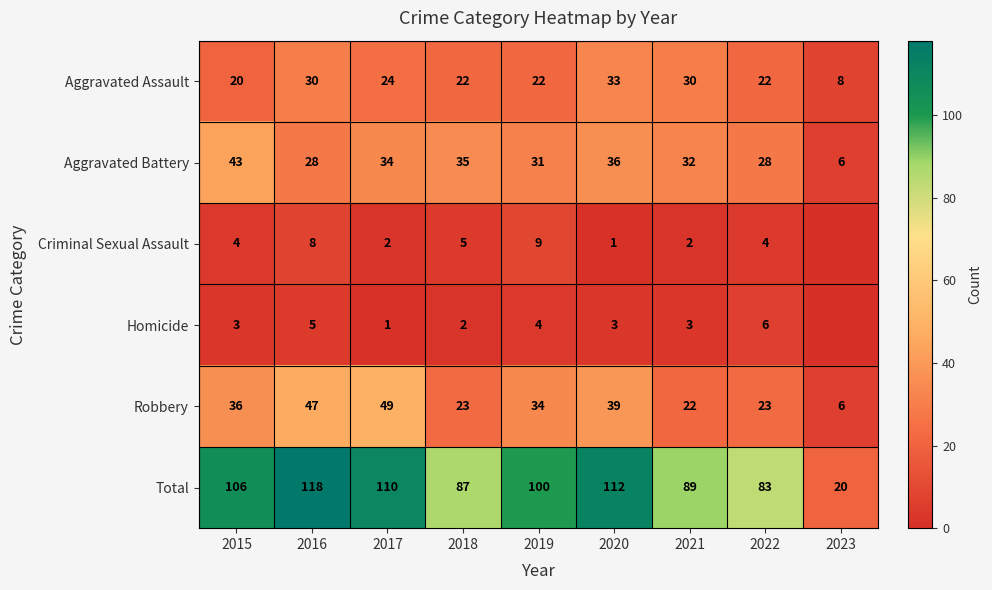

Between 2017 and 2019, which is larger?

2017